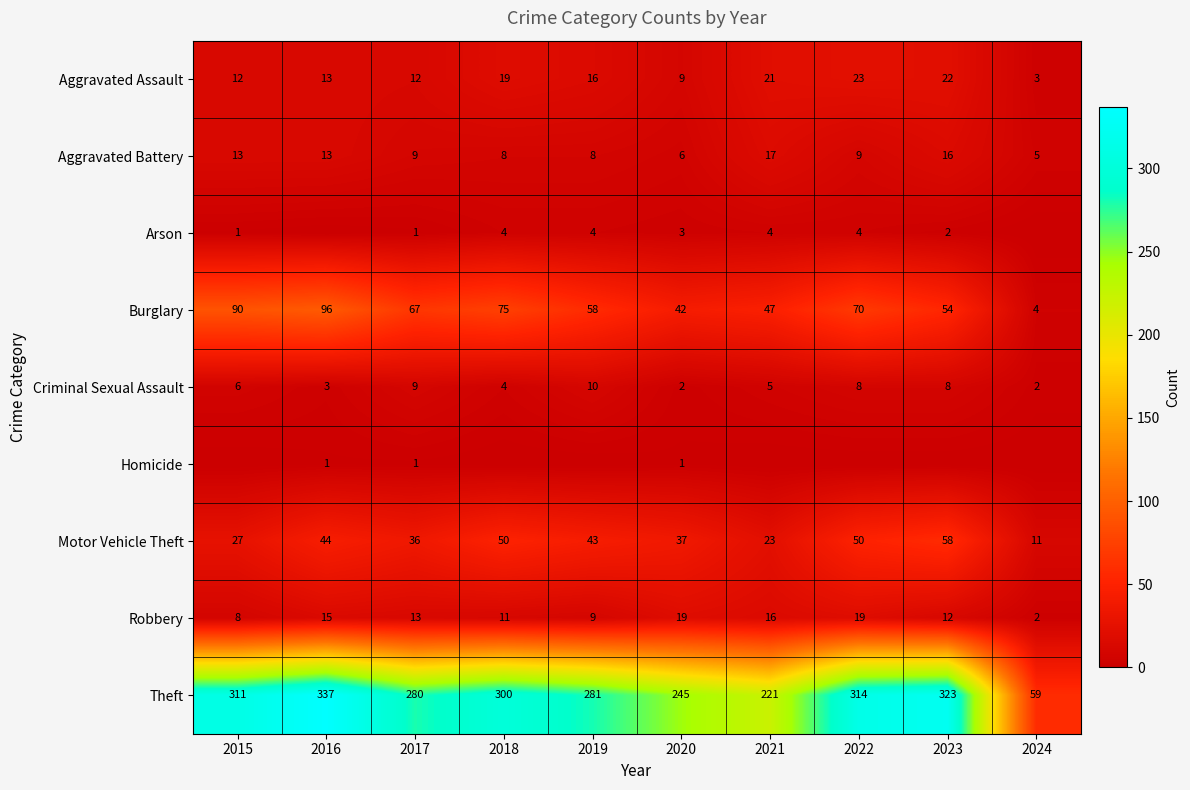

Where is Aggravated Assault nearest to the value 13?

2016